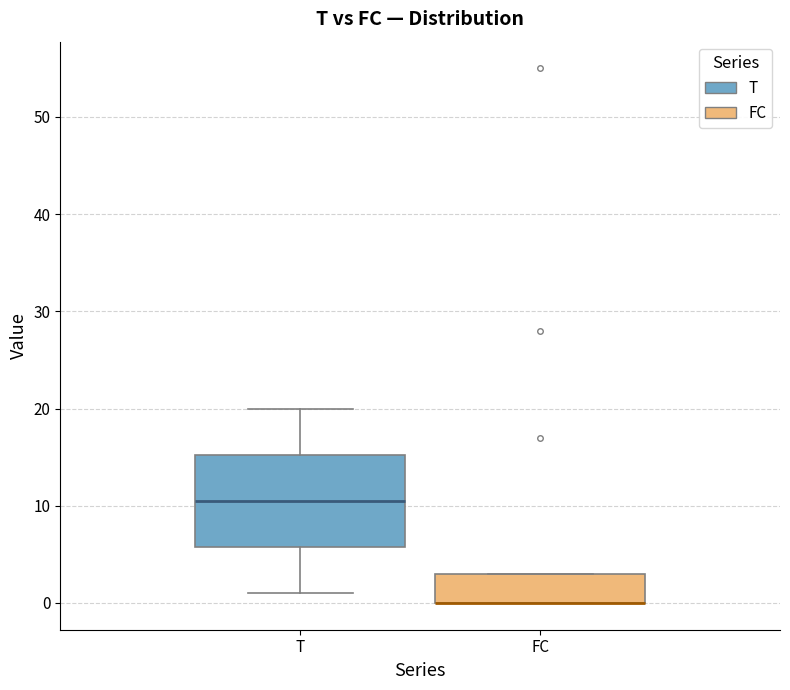

Which box is the tallest, from its lower edge to its upper edge?

T